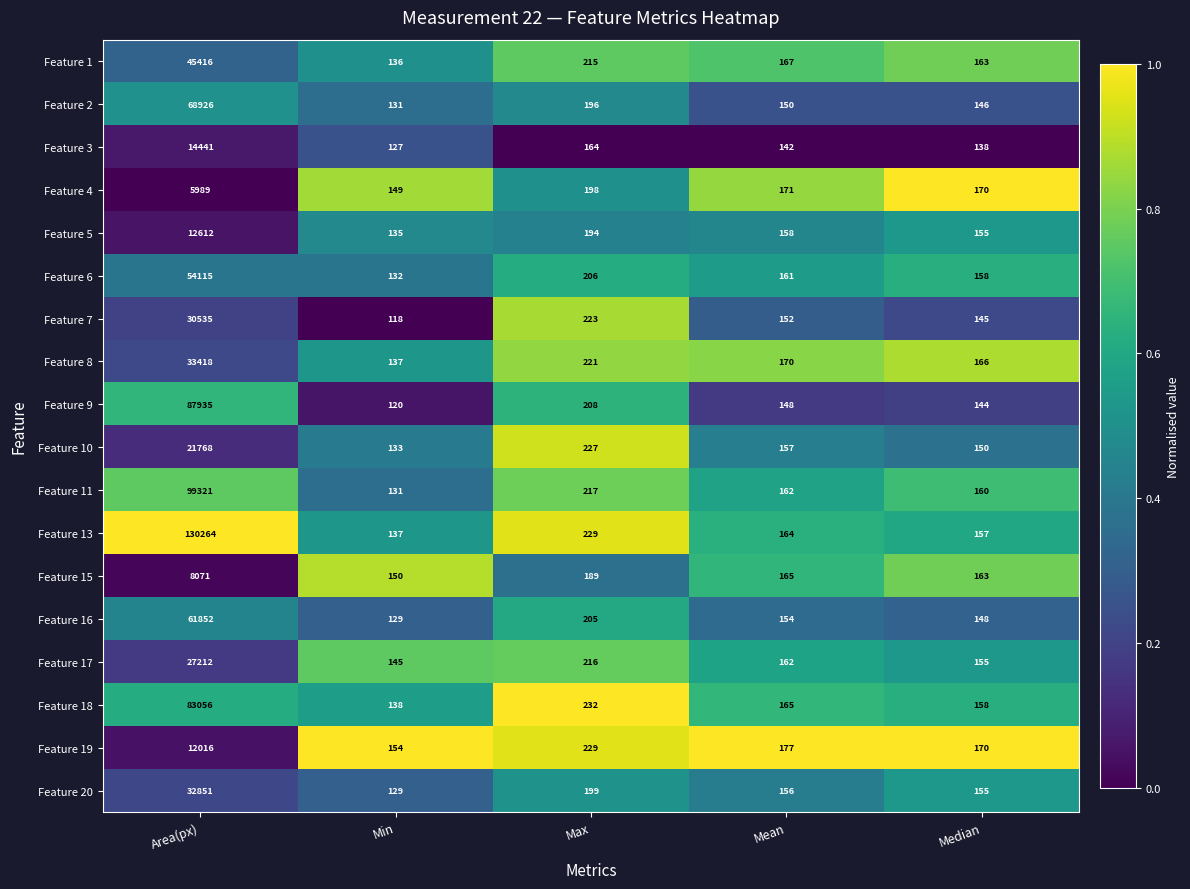

At which label is Feature 10 closest to 10950?

Max